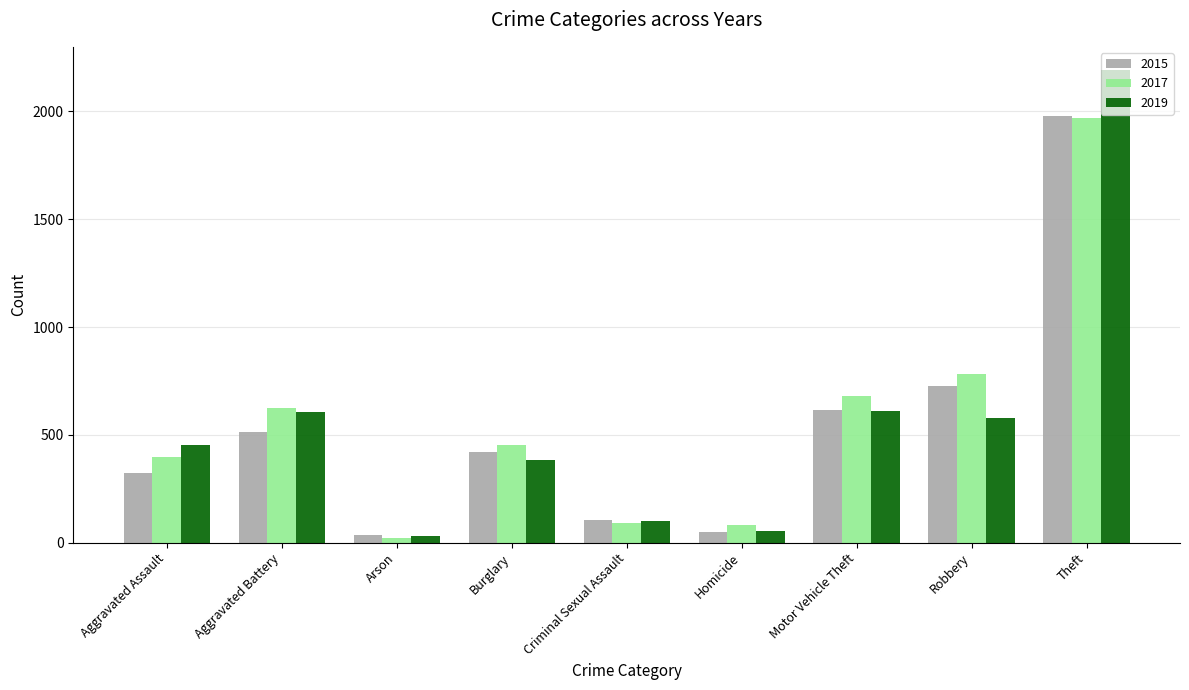

What are all the series names shown in the legend?

2015, 2017, 2019